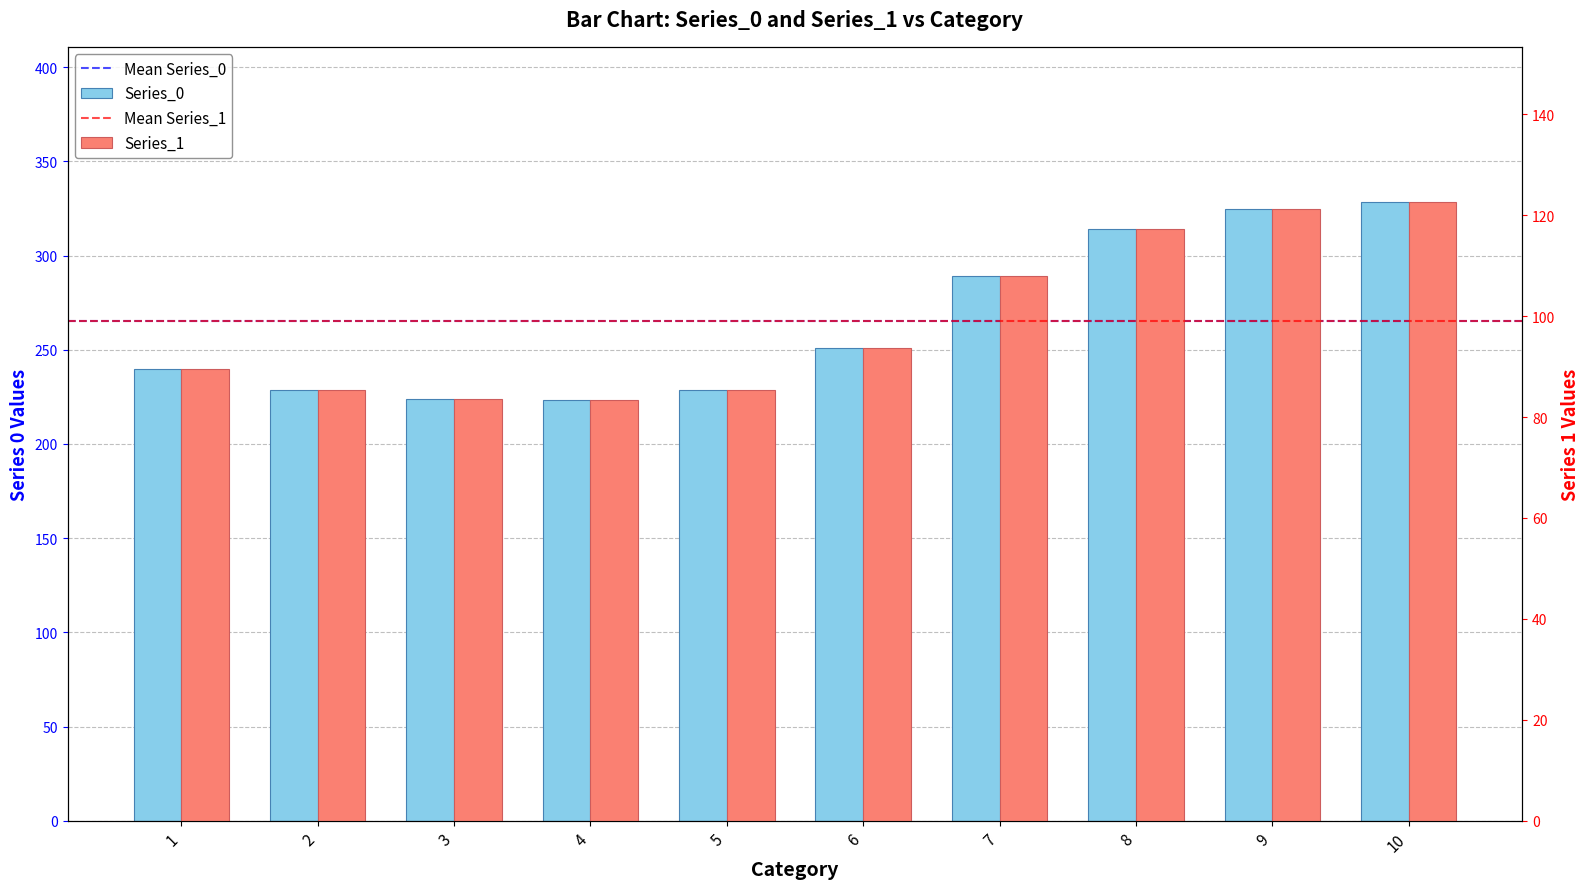

Reading left to right, what are all the values shown in this chart?

Series_0: 1=239.7	2=228.7	3=224.1	4=223.3	5=228.7	6=250.9	7=289.1	8=314.1	9=324.7	10=328.7
Series_1: 1=89.5	2=85.4	3=83.7	4=83.4	5=85.4	6=93.7	7=107.9	8=117.3	9=121.2	10=122.7